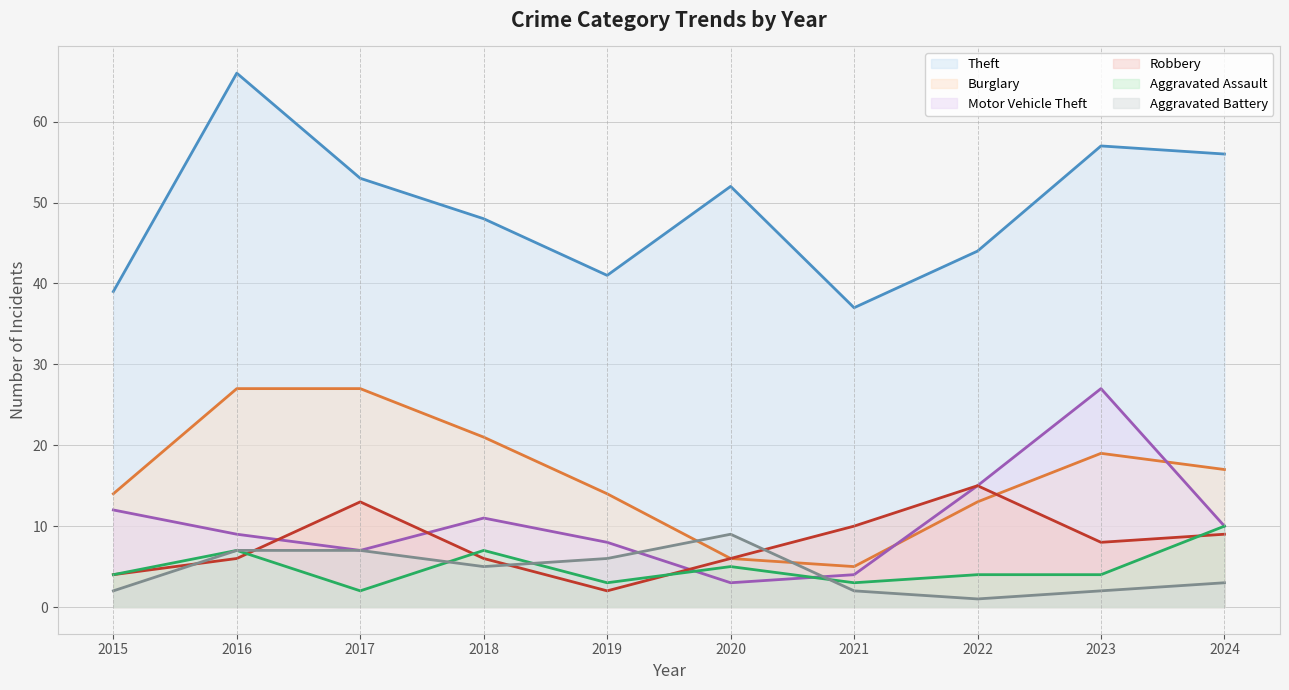

What is the value of the Burglary point at the 2nd from the left?

27